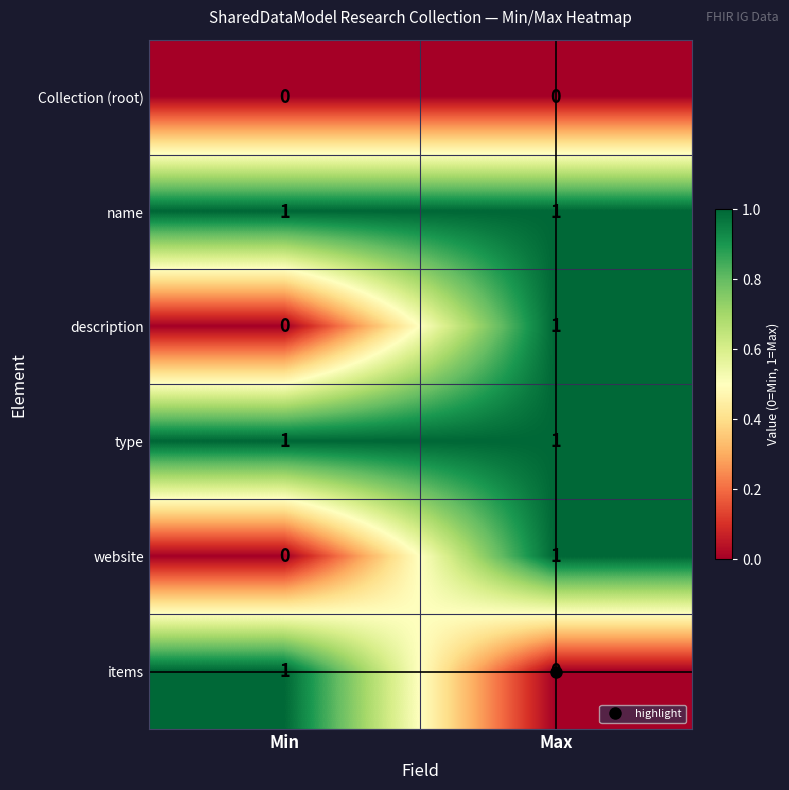

The value of items at Max is 1. True or false?

False